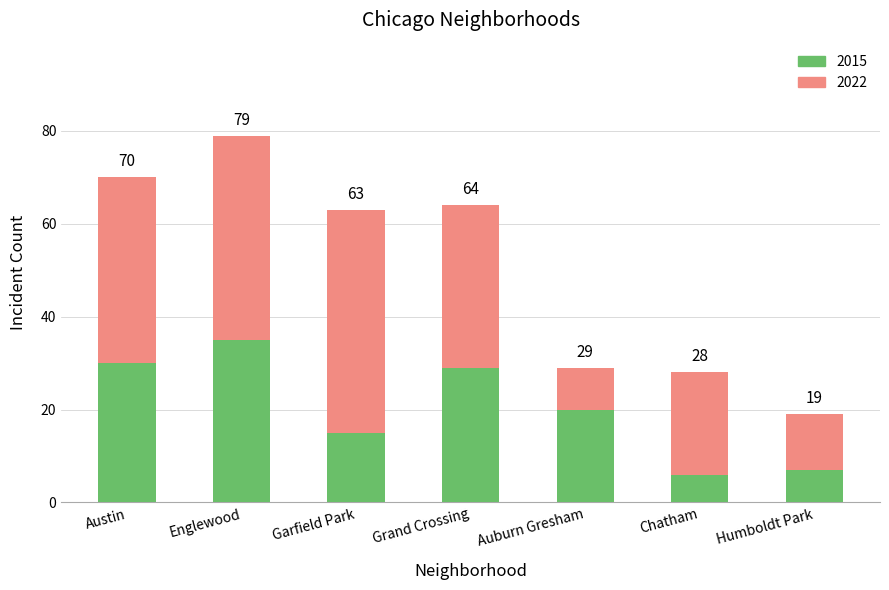

What is the sum of the 2022 values at Garfield Park and Auburn Gresham?

57